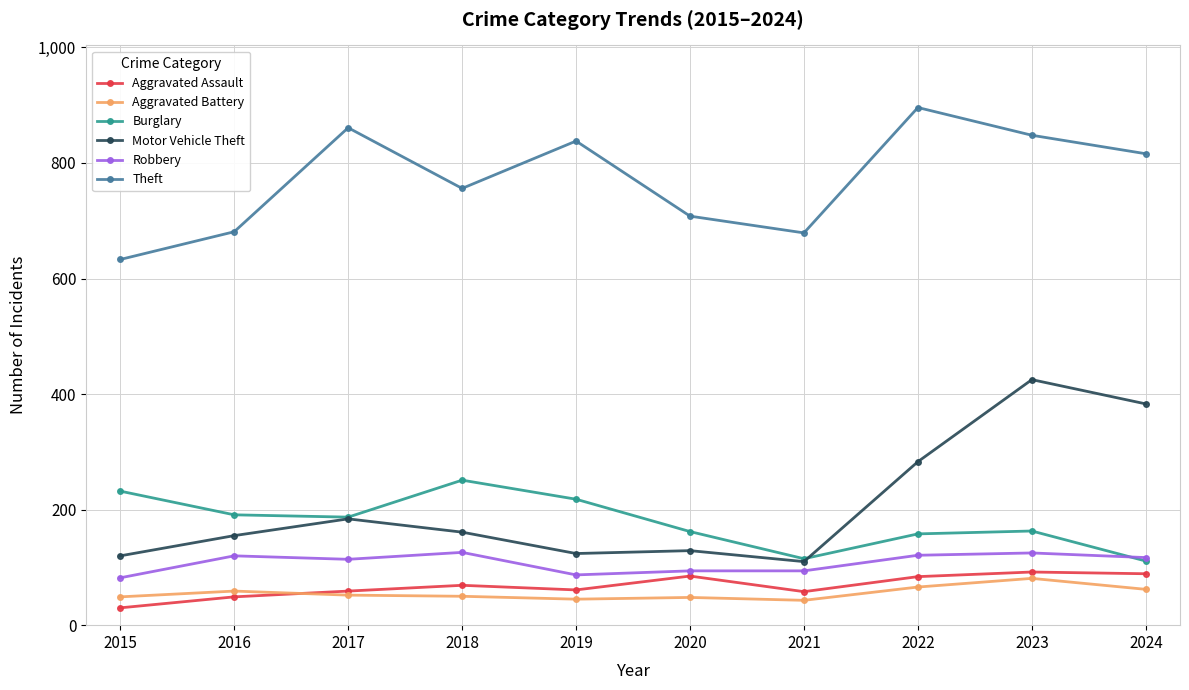

What is the average value of the Motor Vehicle Theft series?

207